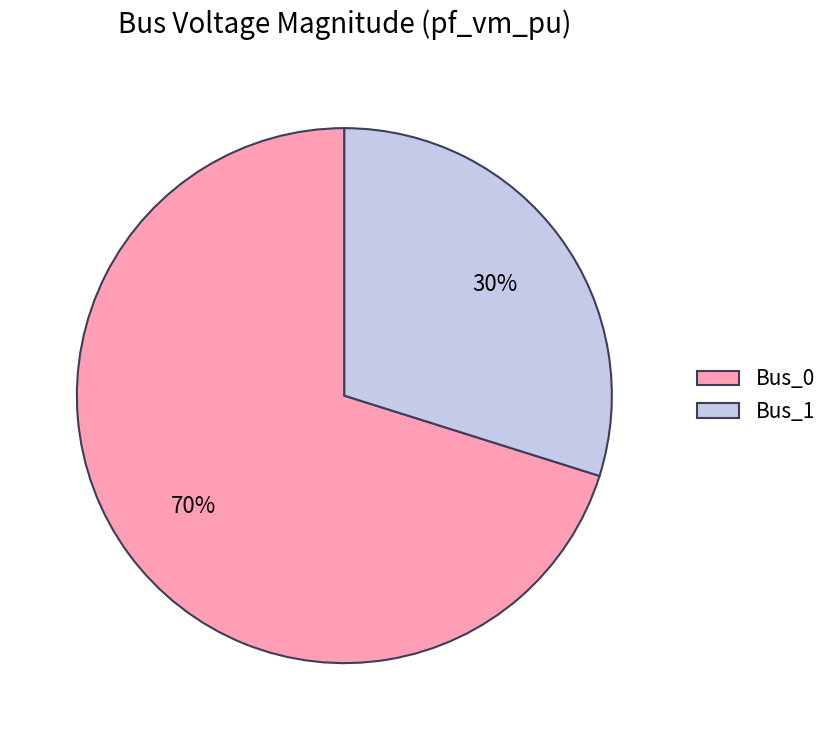

Do Bus_0 and Bus_1 together represent more than half of the pie?

Yes